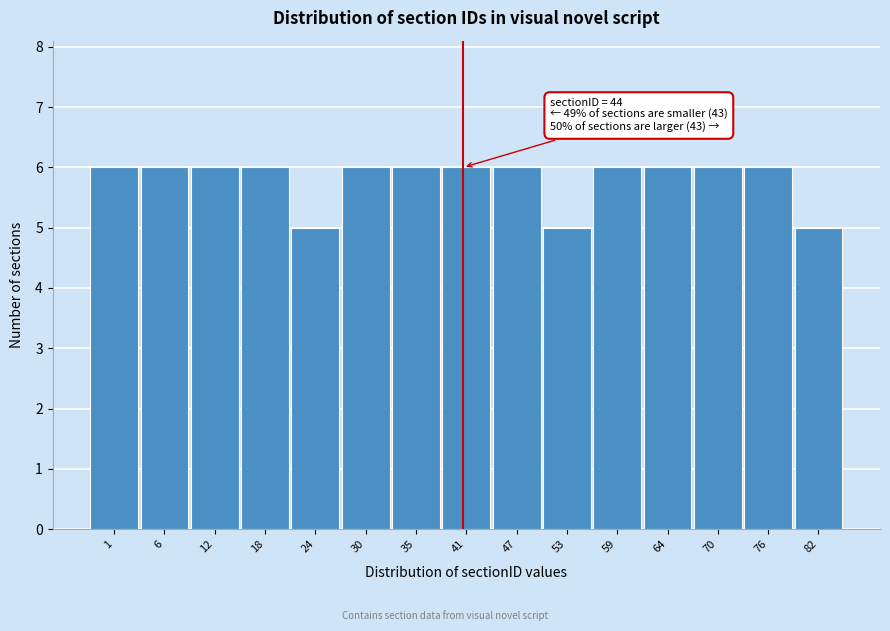

Reading left to right, transcribe all the data shown in this chart.

1=6	6=6	12=6	18=6	24=5	30=6	35=6	41=6	47=6	53=5	59=6	64=6	70=6	76=6	82=5